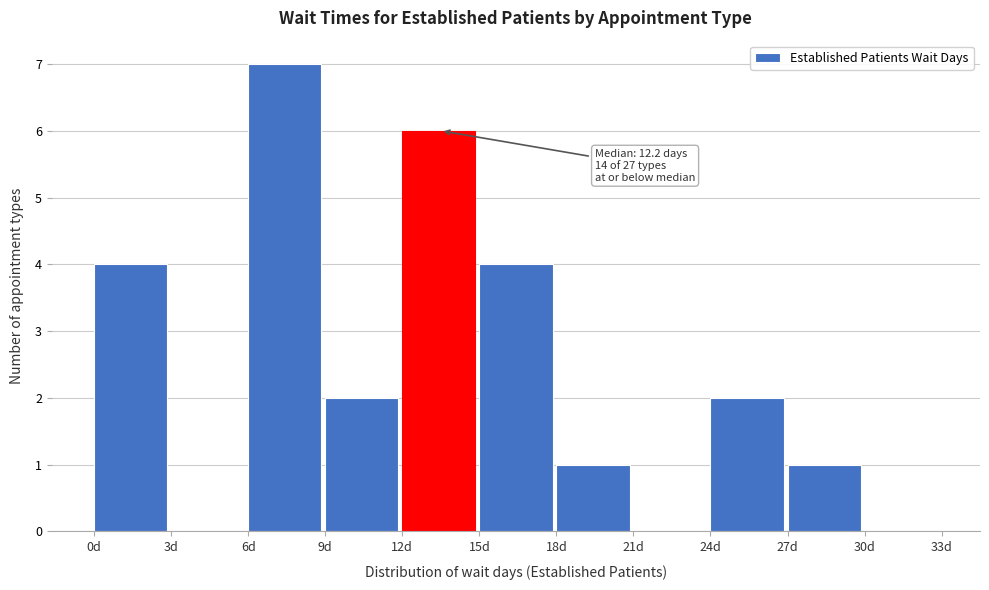

Which range on the x-axis has the tallest bar?

6 to 9